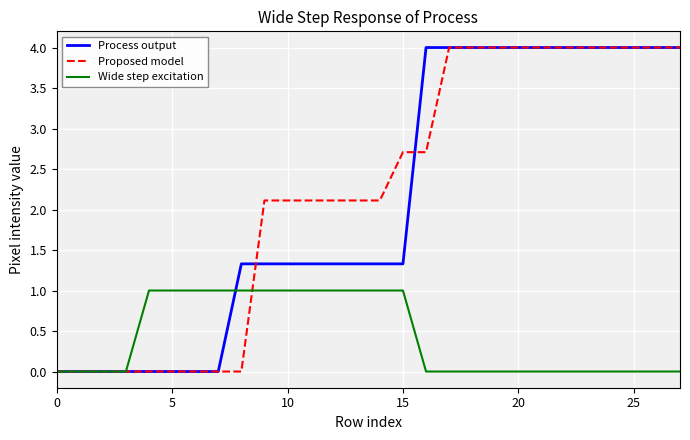

True or false: Process output and Proposed model intersect in this chart.

True